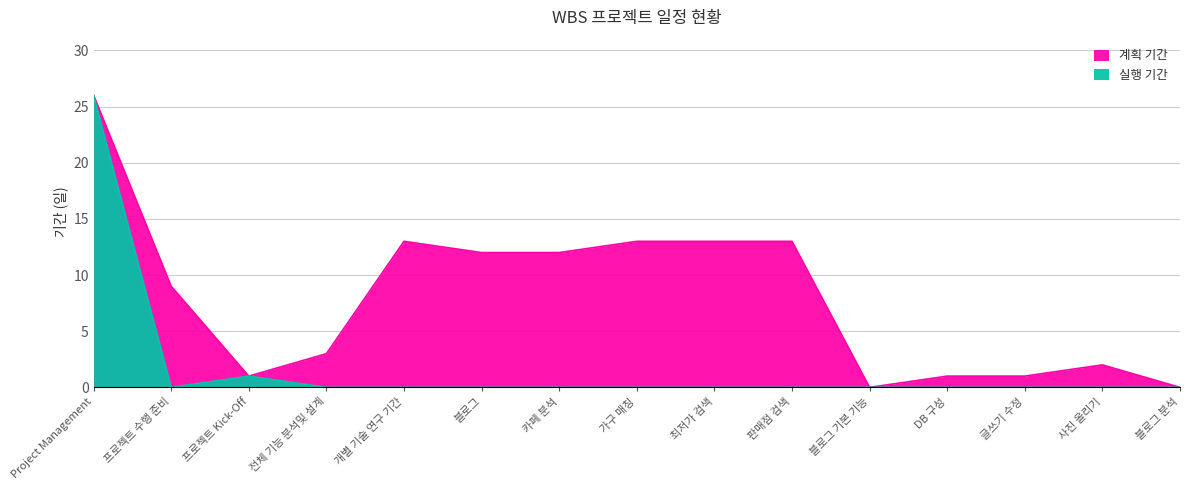

List the series in order of their overall mean, highest first.

계획 기간, 실행 기간